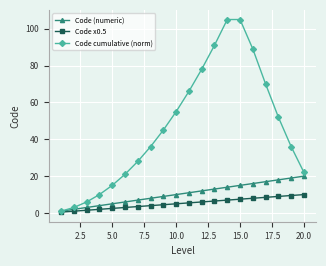

What is the value of the Code cumulative (norm) point at the 9th from the left?

45.0